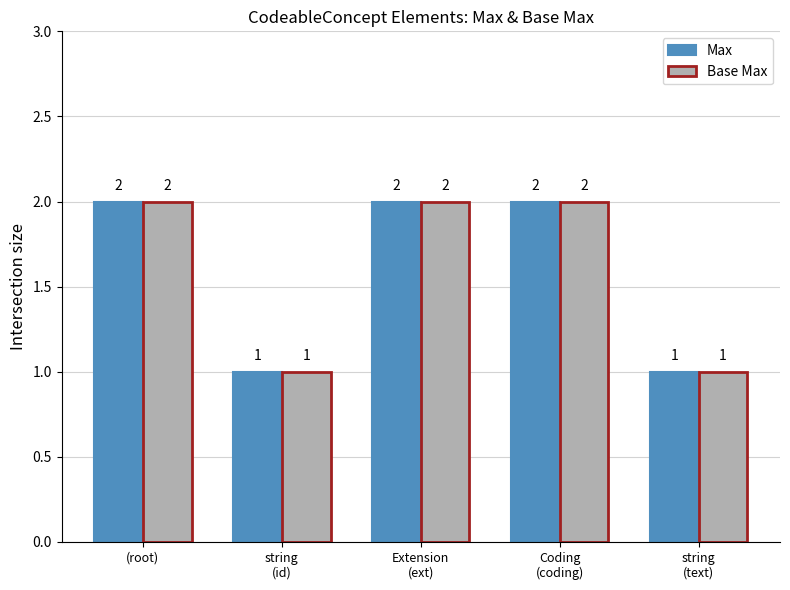

What is the total value across all series at (root)?

4